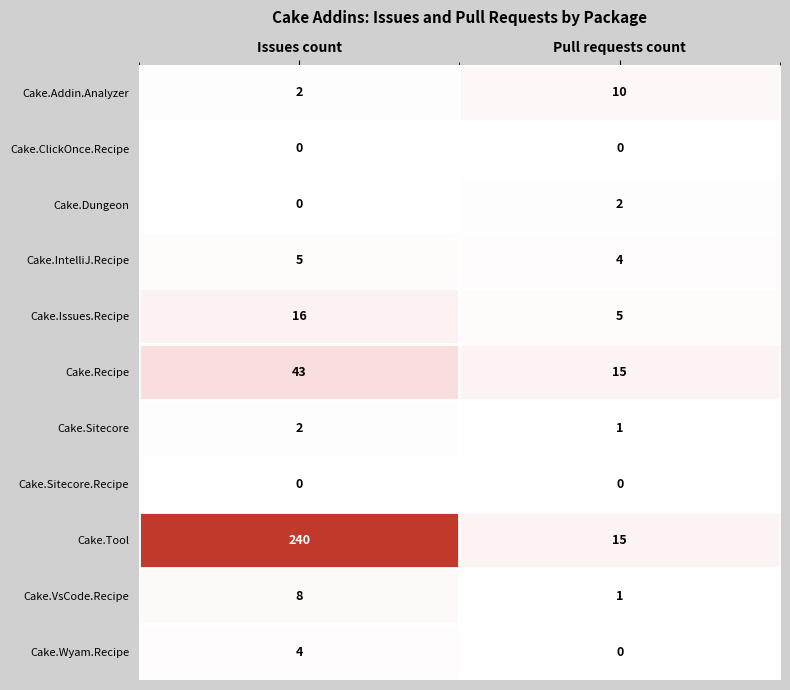

Reading left to right, extract all data points from this chart.

Cake.Addin.Analyzer: Issues count=2	Pull requests count=10
Cake.ClickOnce.Recipe: Issues count=0	Pull requests count=0
Cake.Dungeon: Issues count=0	Pull requests count=2
Cake.IntelliJ.Recipe: Issues count=5	Pull requests count=4
Cake.Issues.Recipe: Issues count=16	Pull requests count=5
Cake.Recipe: Issues count=43	Pull requests count=15
Cake.Sitecore: Issues count=2	Pull requests count=1
Cake.Sitecore.Recipe: Issues count=0	Pull requests count=0
Cake.Tool: Issues count=240	Pull requests count=15
Cake.VsCode.Recipe: Issues count=8	Pull requests count=1
Cake.Wyam.Recipe: Issues count=4	Pull requests count=0